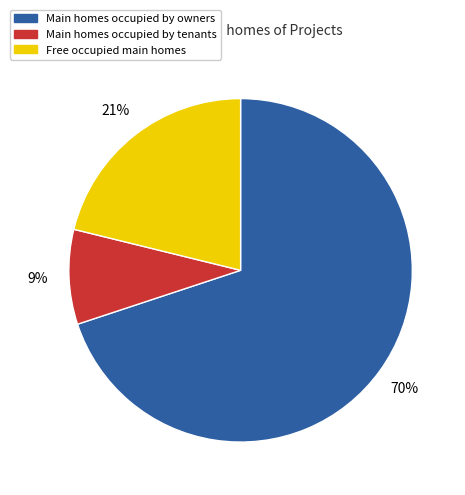

How many segments does this pie chart have?

3